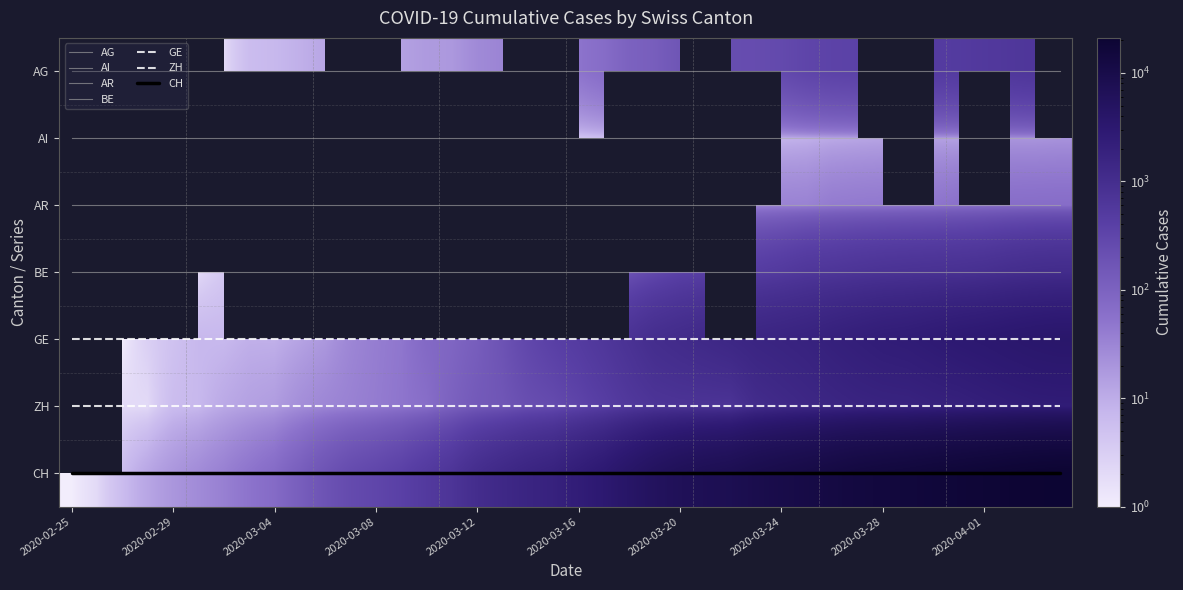

At how many categories does at least one series exceed 1421?

22